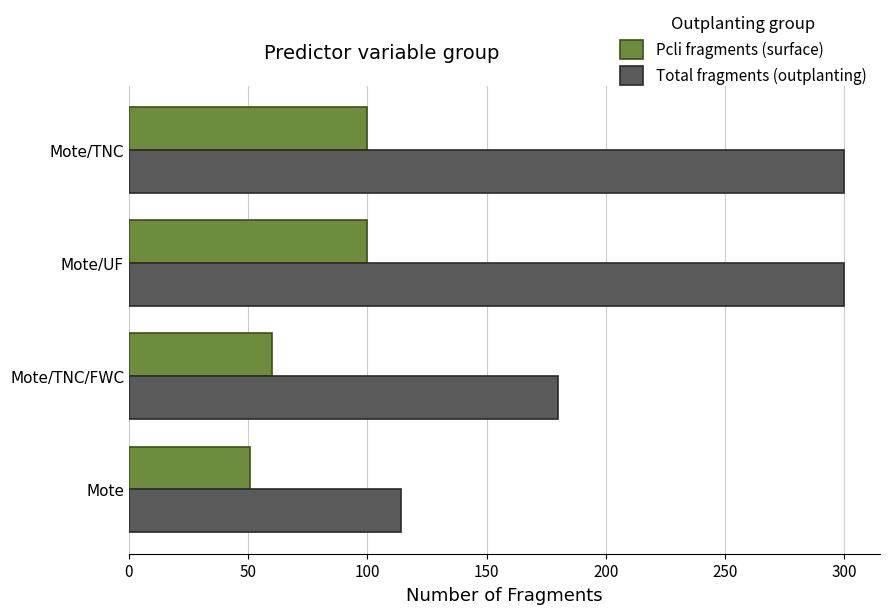

True or false: Total fragments (outplanting) has a value of 300.0 at Mote/UF.

True